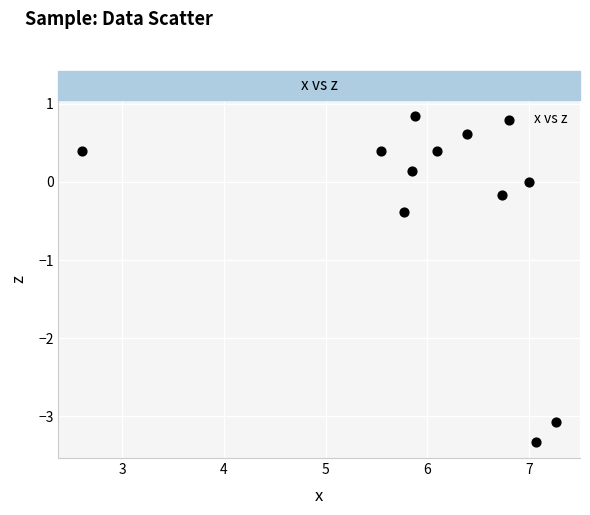

What is the range of X values (max minus min)?

4.7